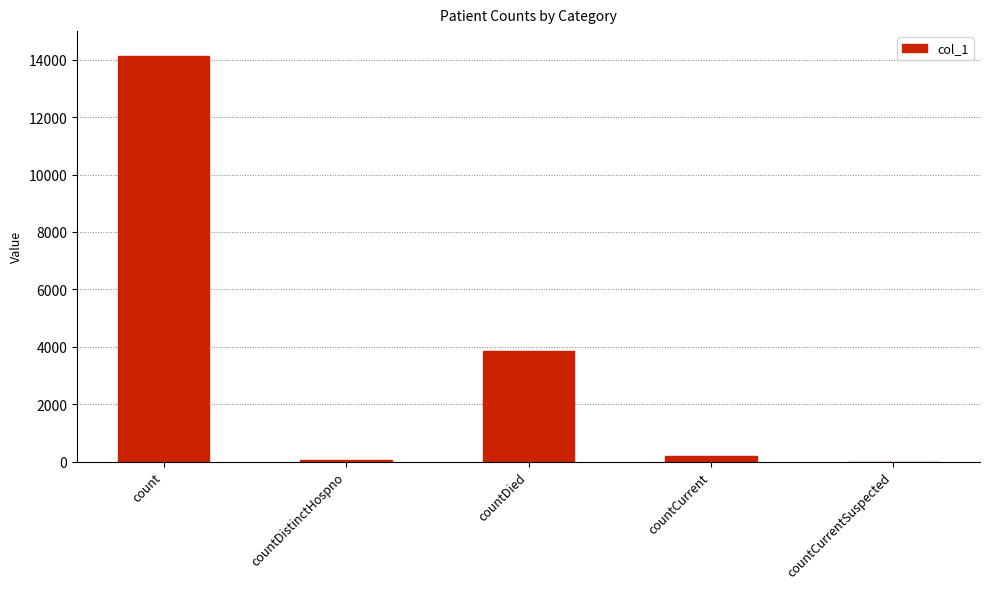

Where is the data nearest to the value 7058?

countDied